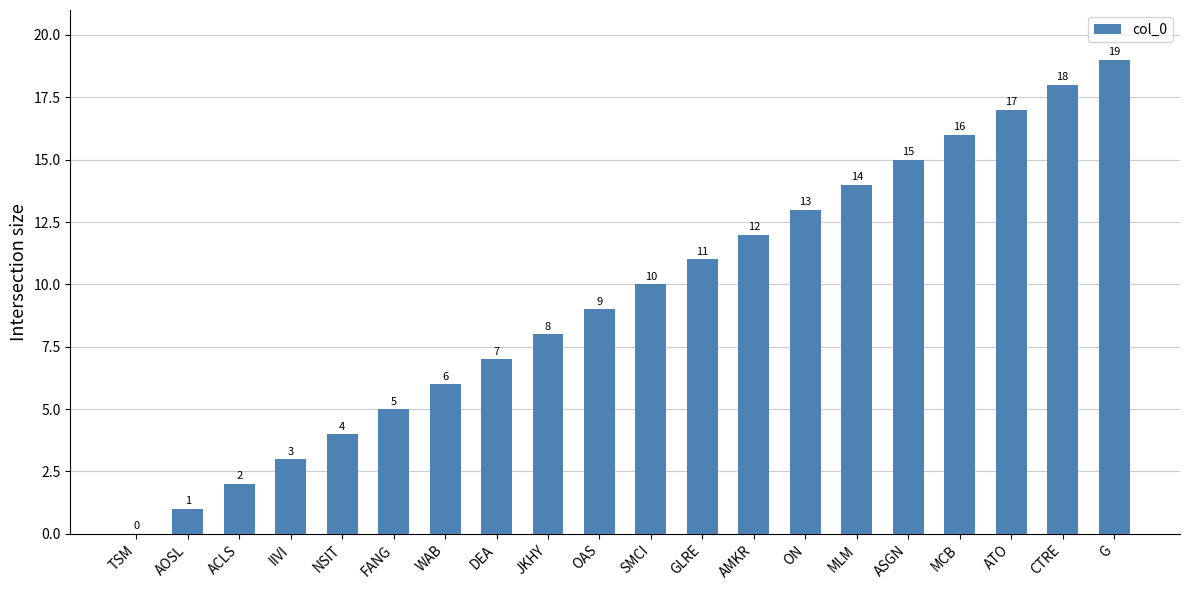

What is the sum of the values at GLRE and ON?

24